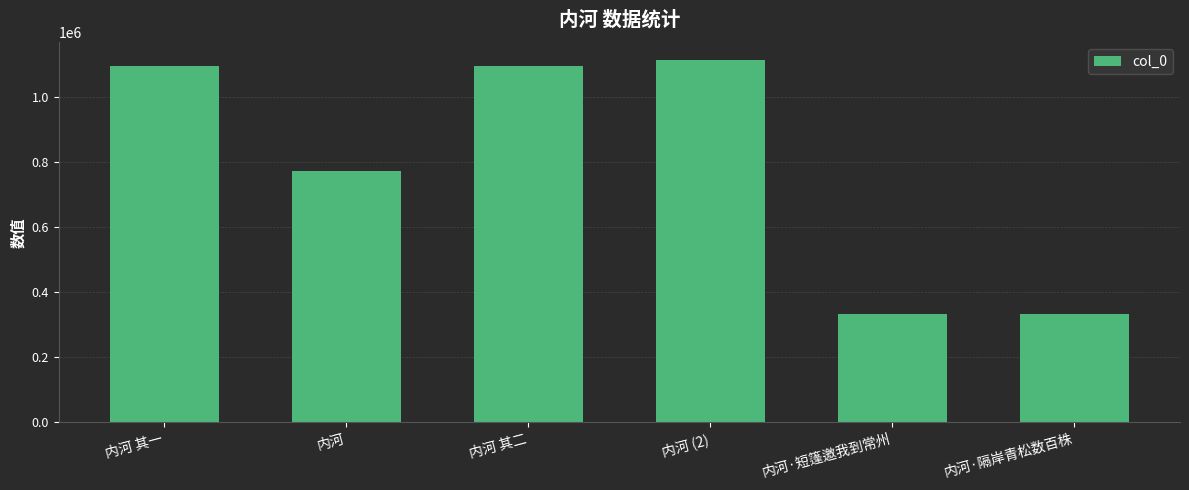

What is the ratio of the value at 内河 (2) to the value at 内河 其一?

1.0